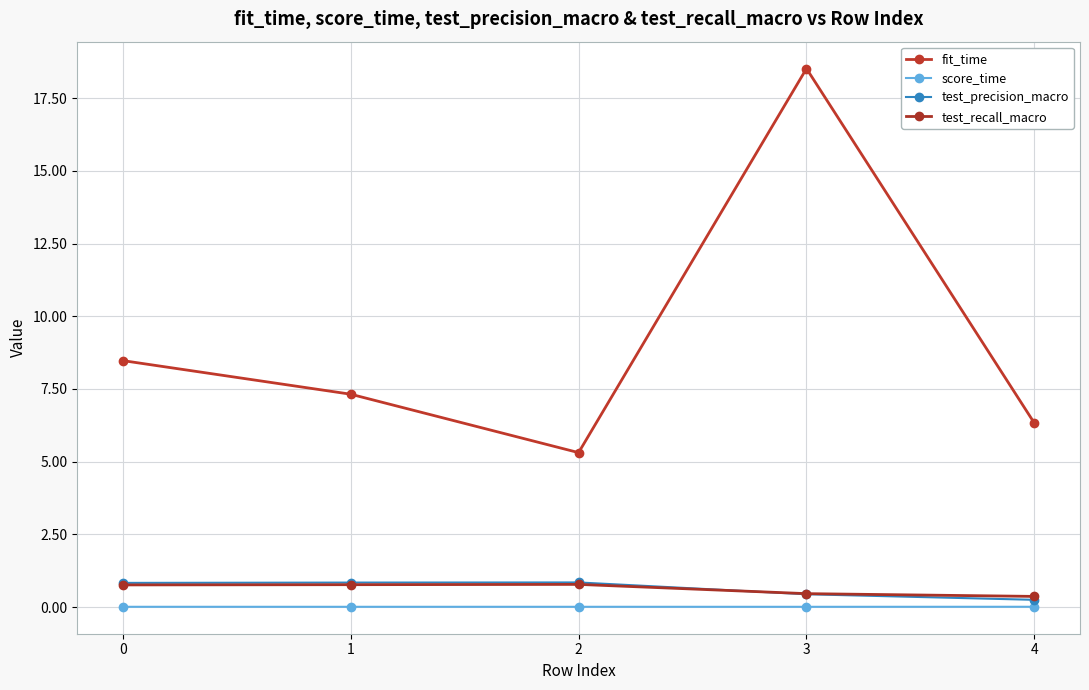

Does the chart have visible grid lines?

Yes